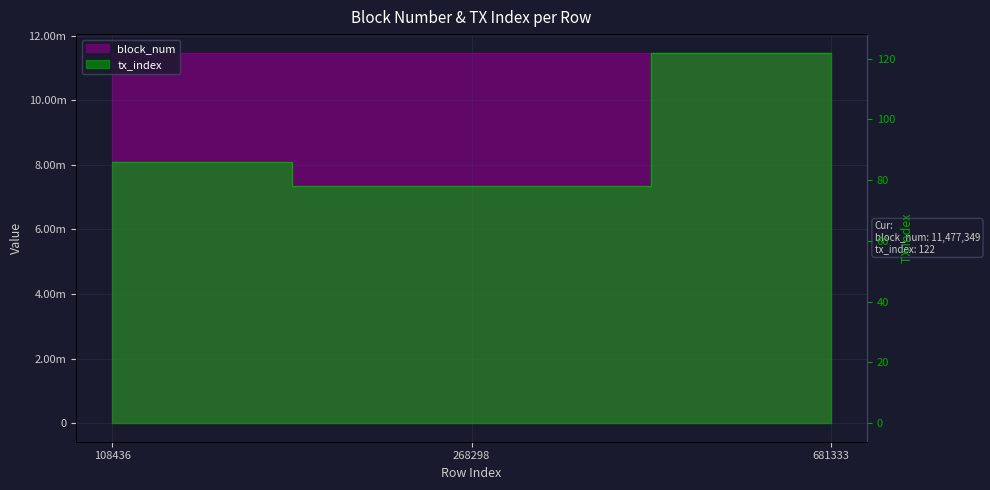

What is the value of the tx_index point at the 2nd from the left?

78